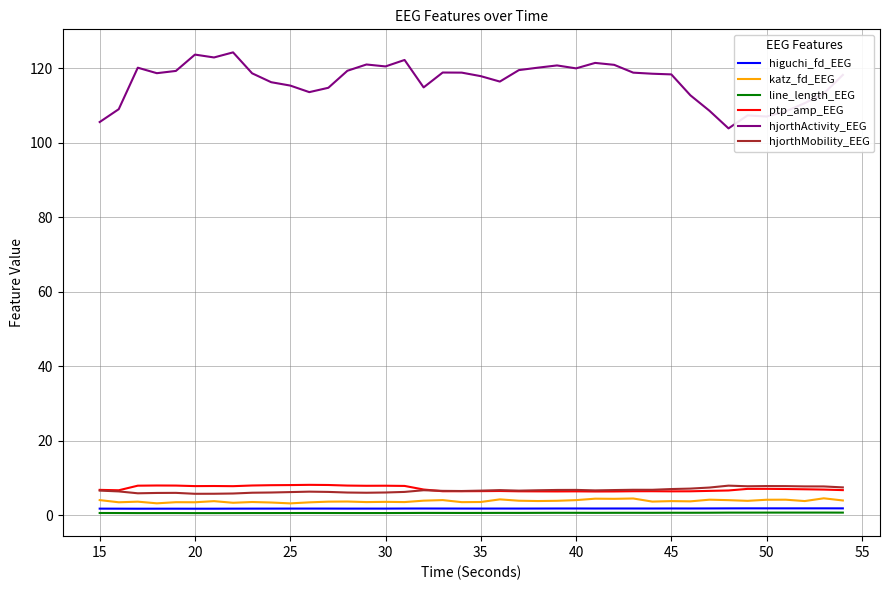

True or false: hjorthMobility_EEG and hjorthActivity_EEG intersect in this chart.

False